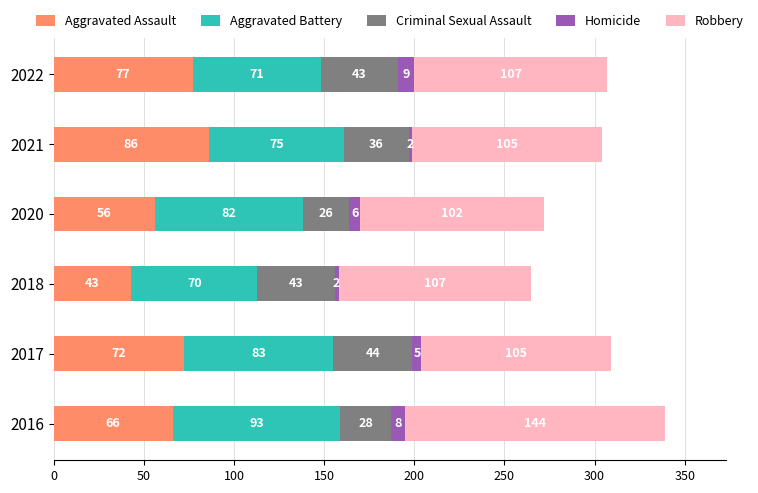

Rank the categories by Aggravated Assault value from lowest to highest.

2018, 2020, 2016, 2017, 2022, 2021